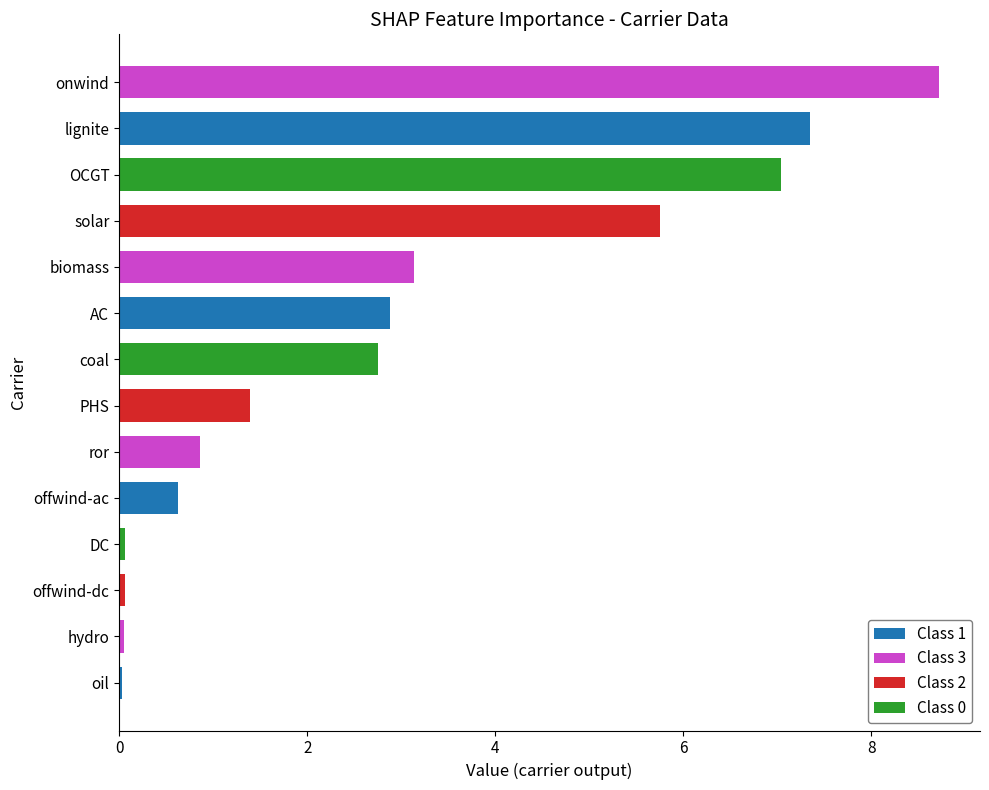

What is the average value?

2.9